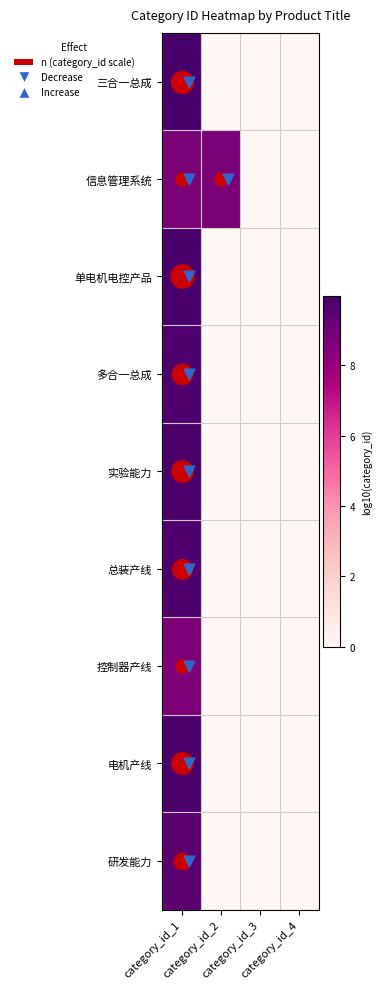

What is the total value across all series at category_id_2?

8.7